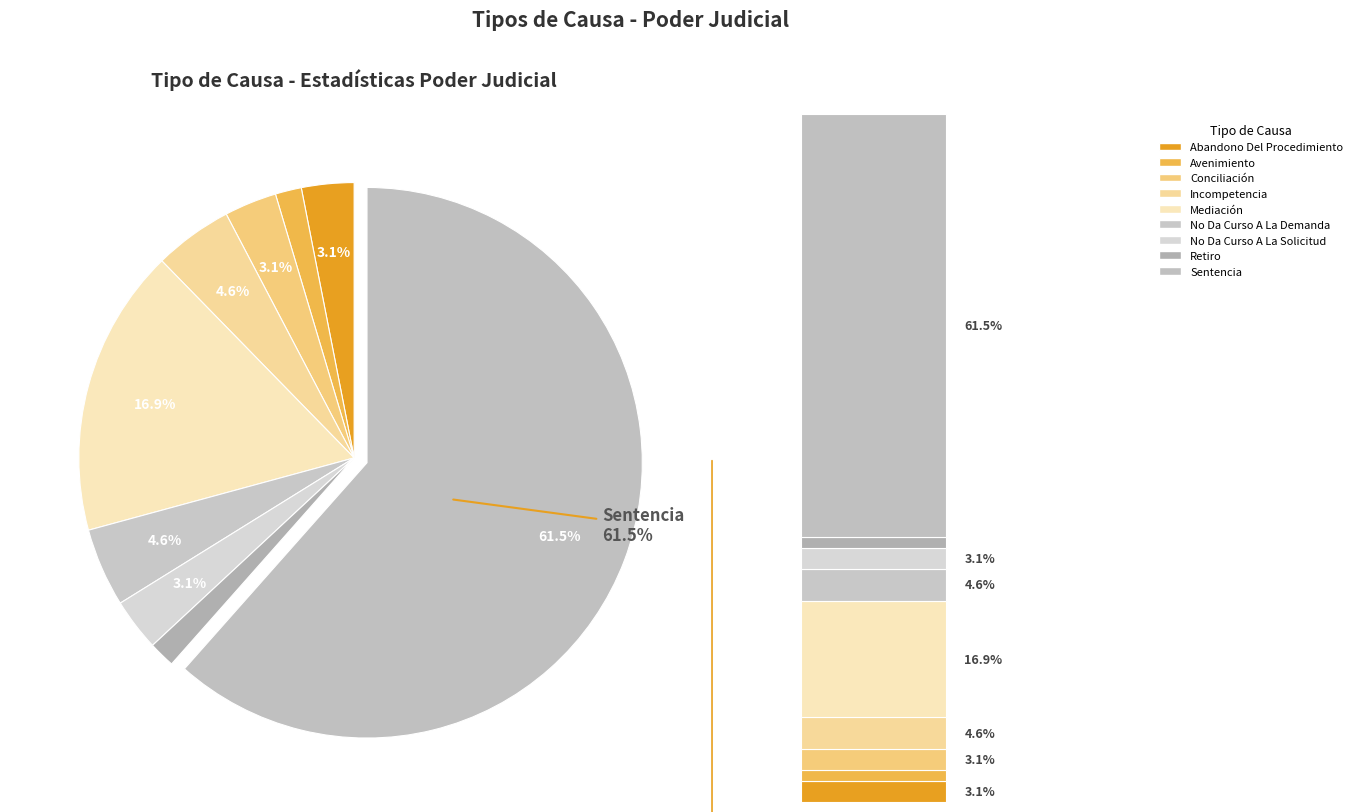

How many segments does this pie chart have?

9